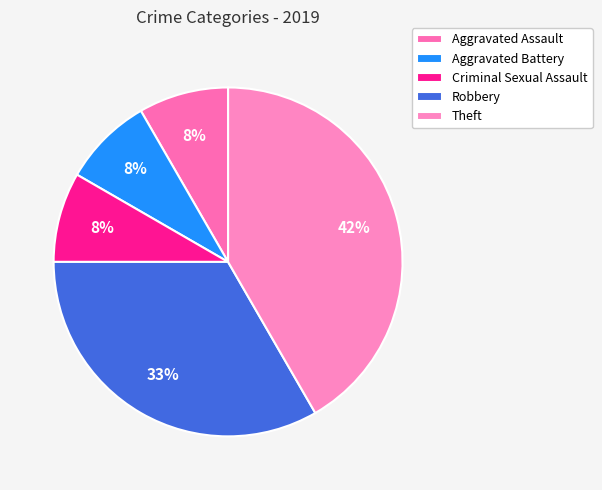

To the nearest percent, what percentage of the pie is Theft?

42%